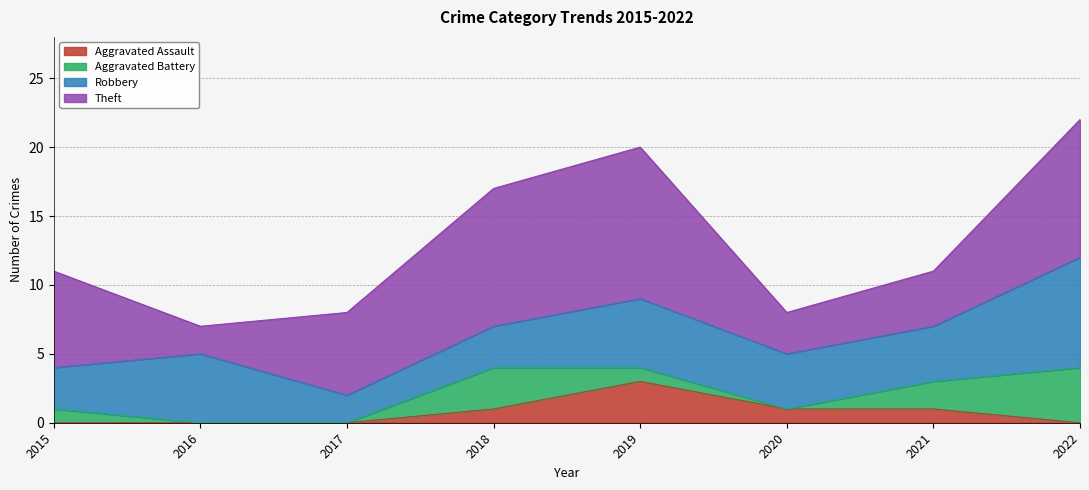

At how many categories does at least one series exceed 4?

6